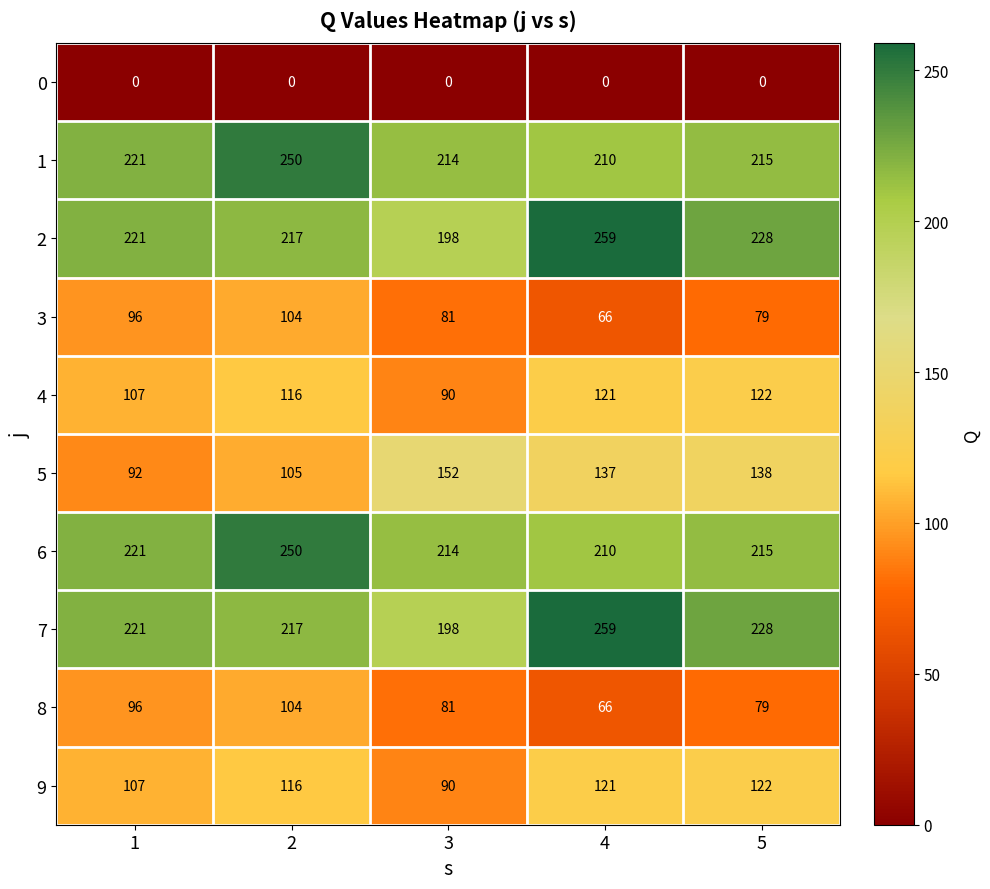

Count the number of categories in the chart.

5